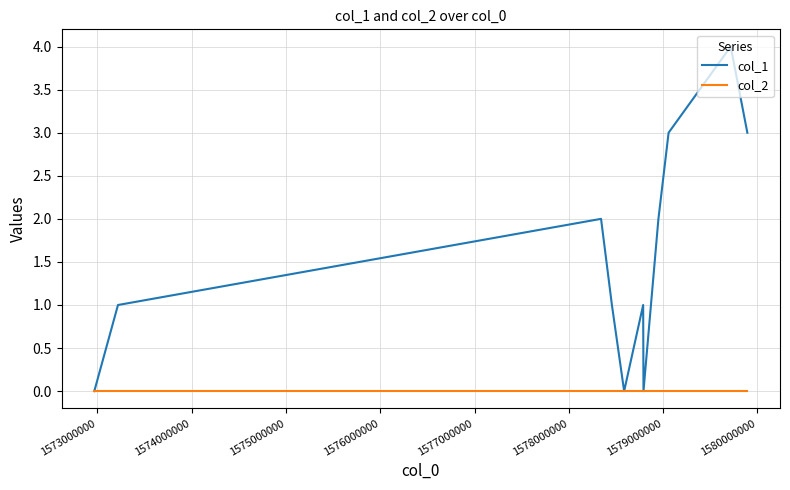

Which series has the largest total across all categories?

col_1